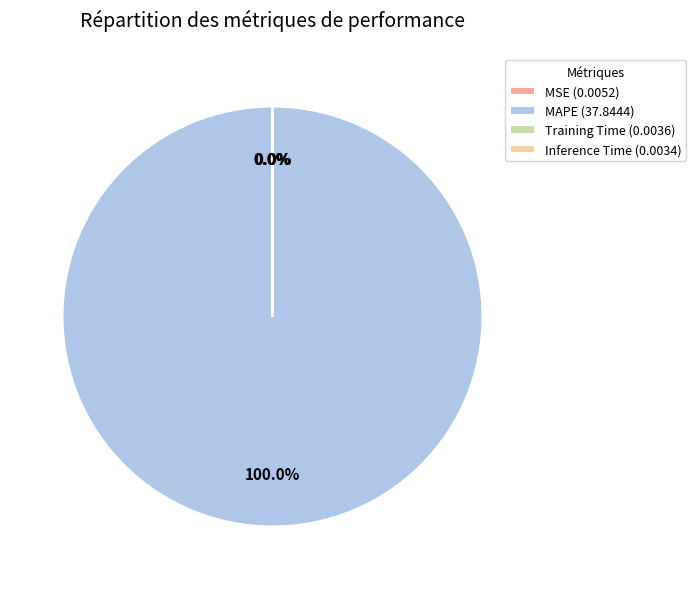

Rank the categories by value from highest to lowest.

MAPE, MSE, Training Time, Inference Time